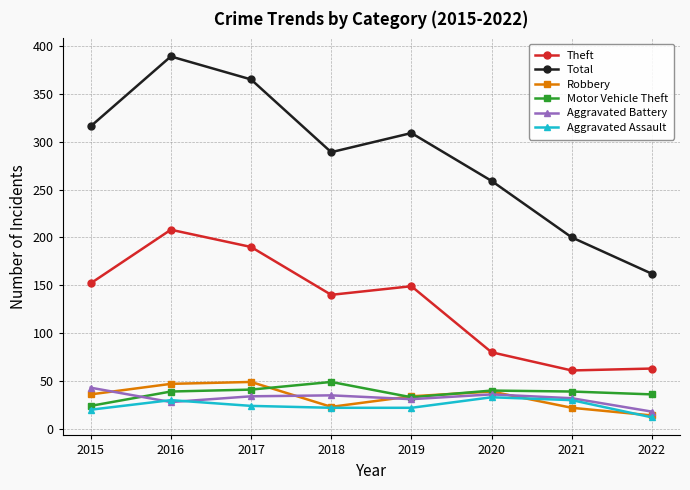

True or false: Total and Aggravated Assault cross at least once.

False